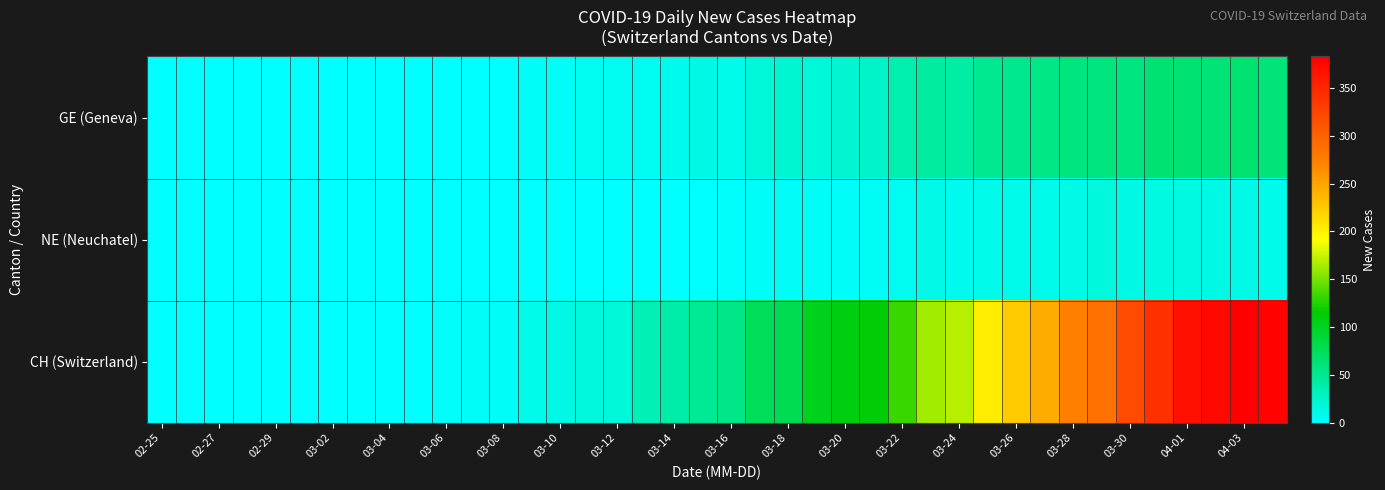

Reading left to right, transcribe all the data shown in this chart.

GE (Geneva): 0	0	0	0	0	0	0	0	0	0	0	0	0	3	4	6	6	7	8	12	10	19	20	19	22	25	36	43	41	50	52	54	59	59	57	64	64	62	65	61
NE (Neuchatel): 0	0	0	0	0	0	0	0	0	0	0	0	0	0	1	1	1	1	1	1	2	4	3	3	4	5	6	11	8	10	9	9	11	16	12	14	14	12	11	10
CH (Switzerland): 0	0	0	0	0	0	0	0	1	1	2	4	3	9	12	17	18	34	39	48	55	75	79	102	108	111	133	164	170	203	225	244	274	287	320	342	369	375	383	379